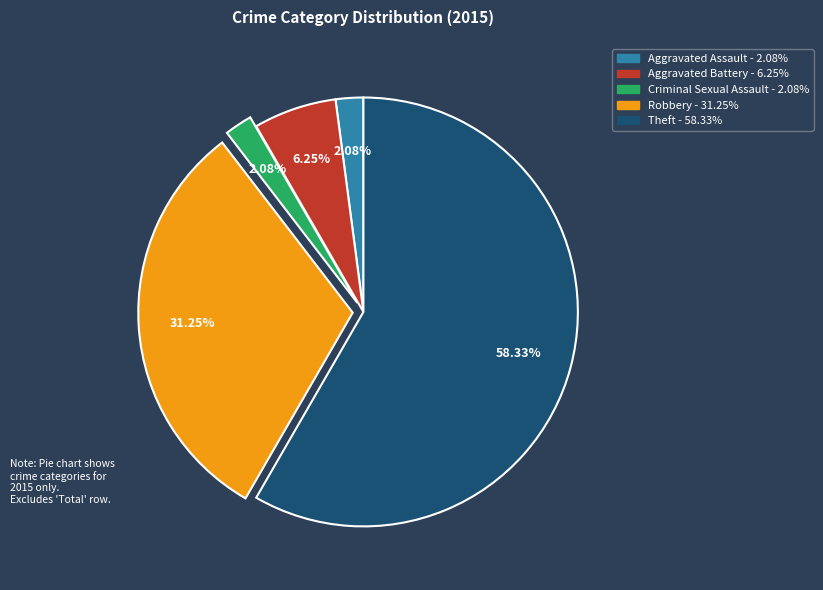

Is it true that Robbery is 23% of the pie?

False